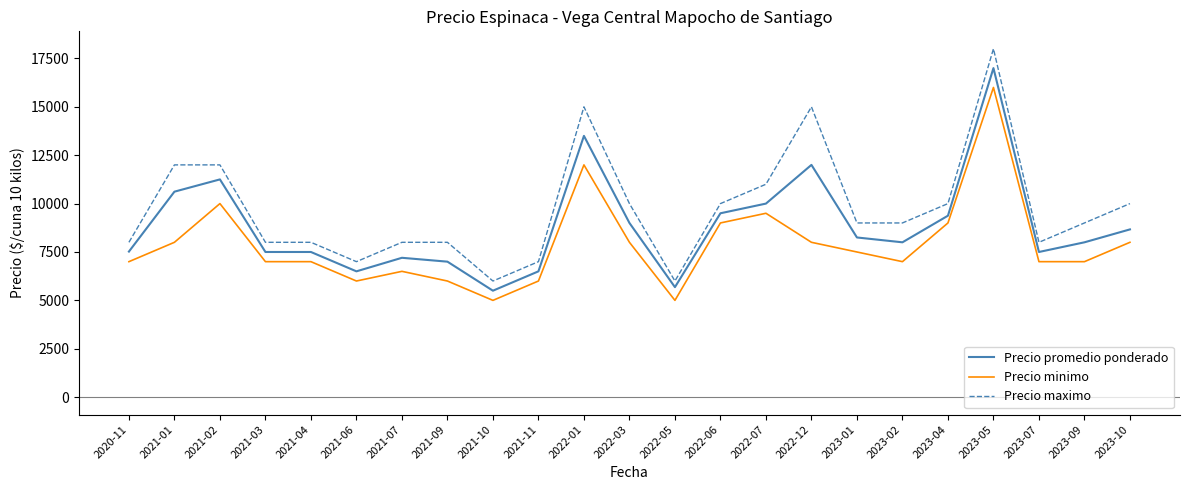

What is the total value across all series at 2023-10?

26667